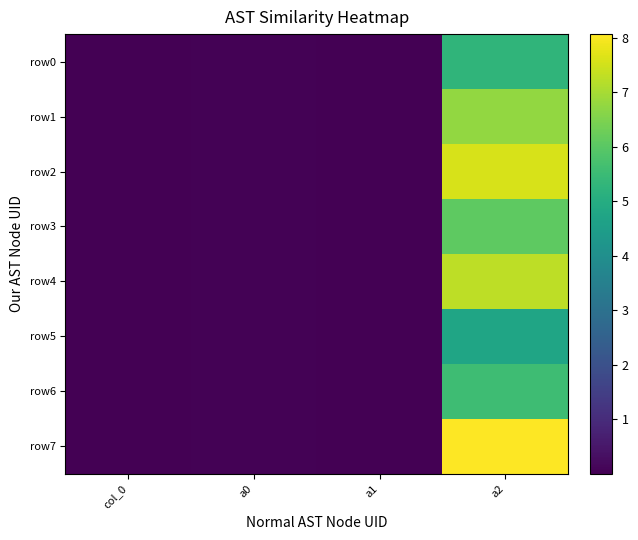

Which category has the lowest value across all series?

col_0